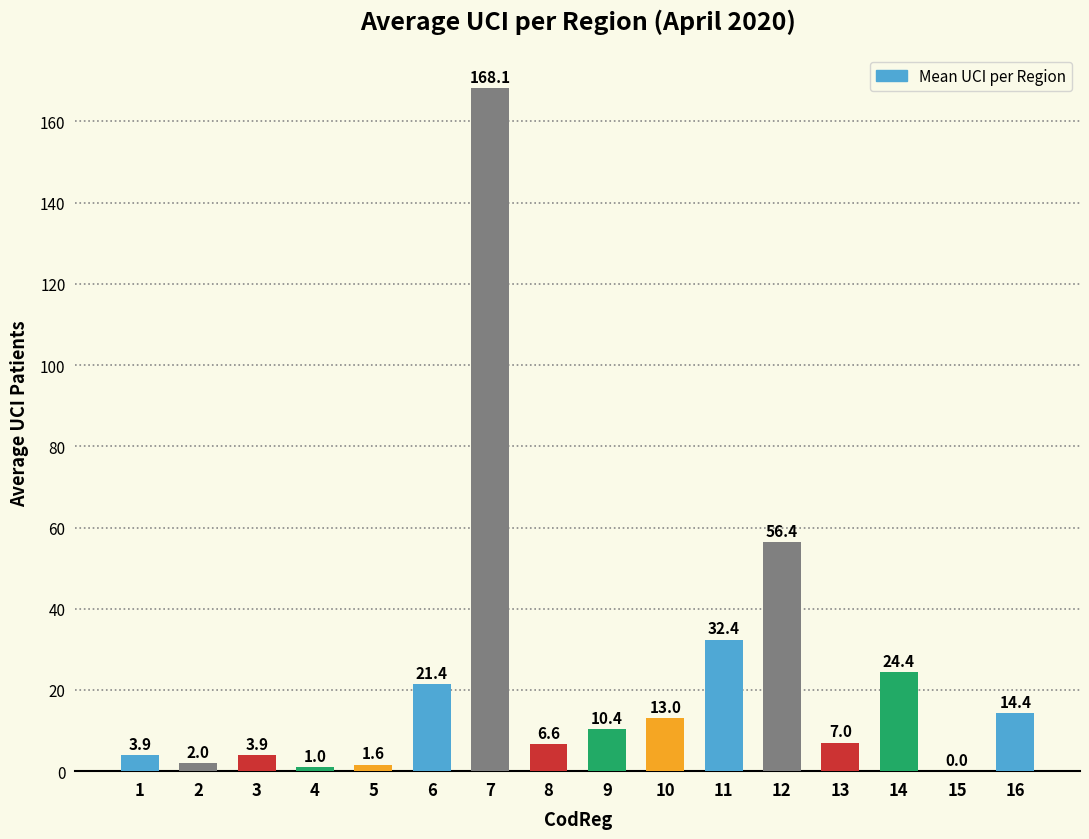

What is the sum of all values?

366.4